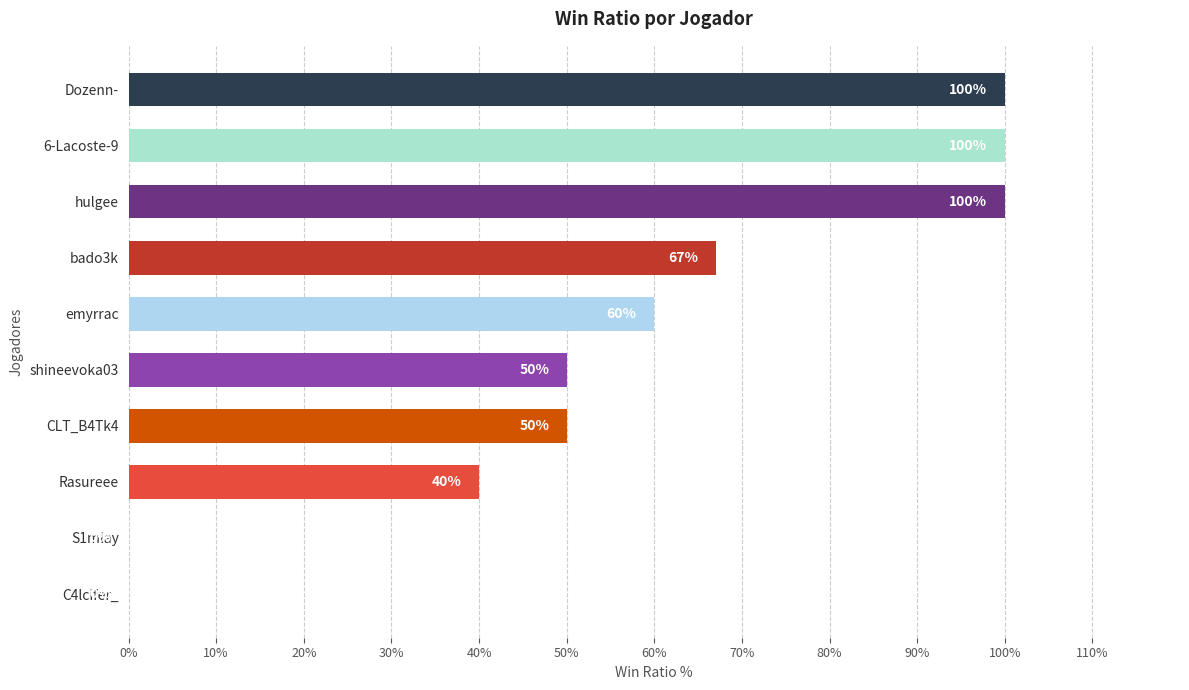

What is the sum of the values at S1mlay and Rasureee?

40